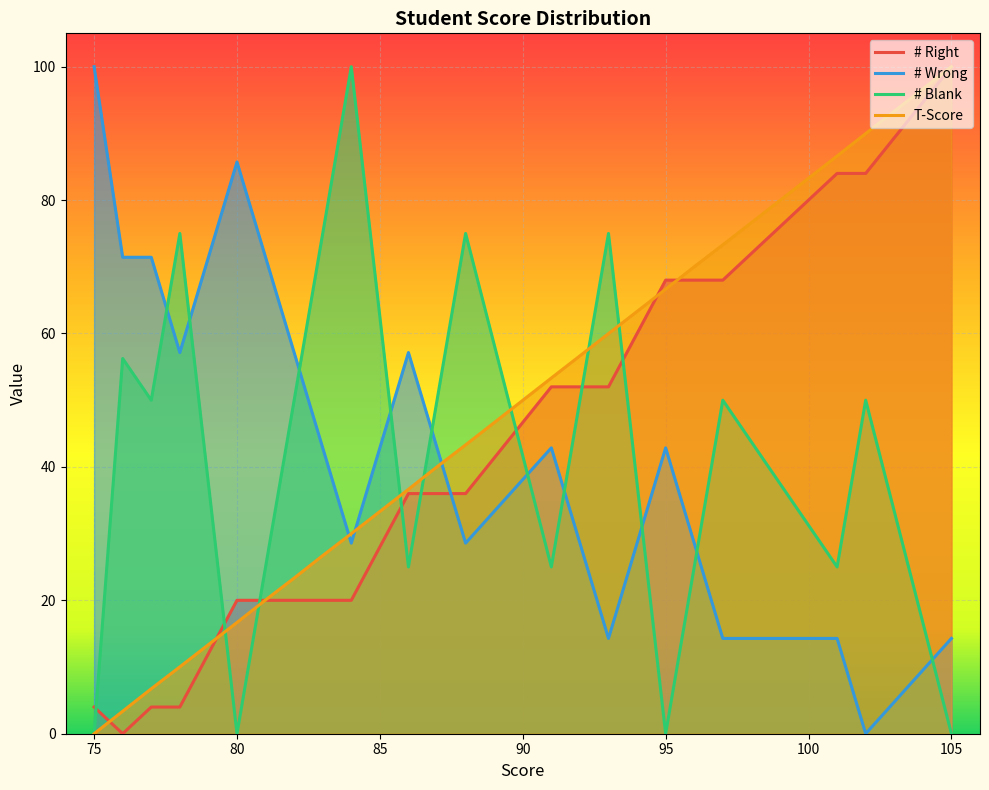

What is the highest value of the # Blank series?

100.0